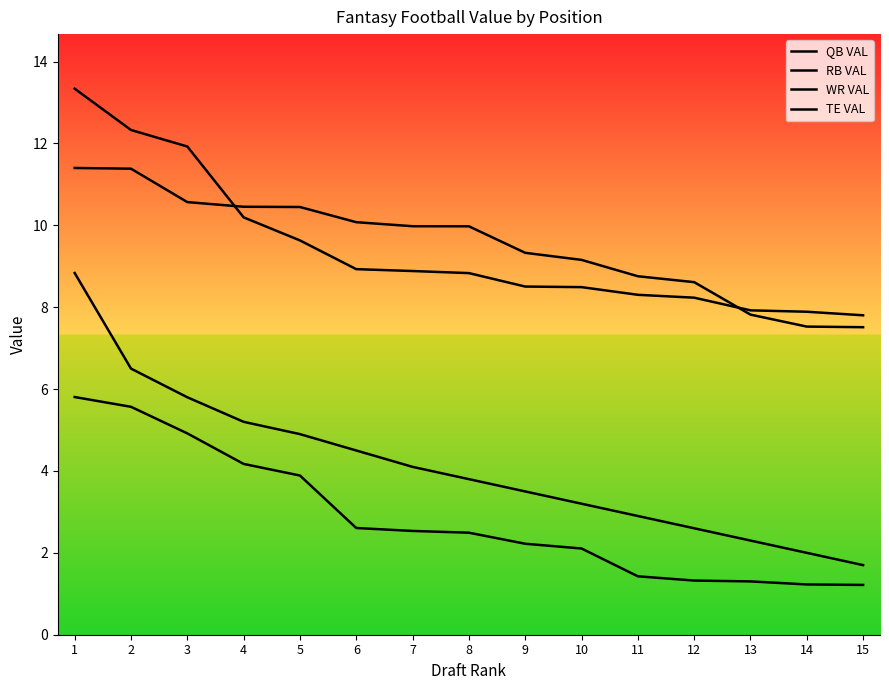

What is the lowest value of the WR VAL series?

7.8